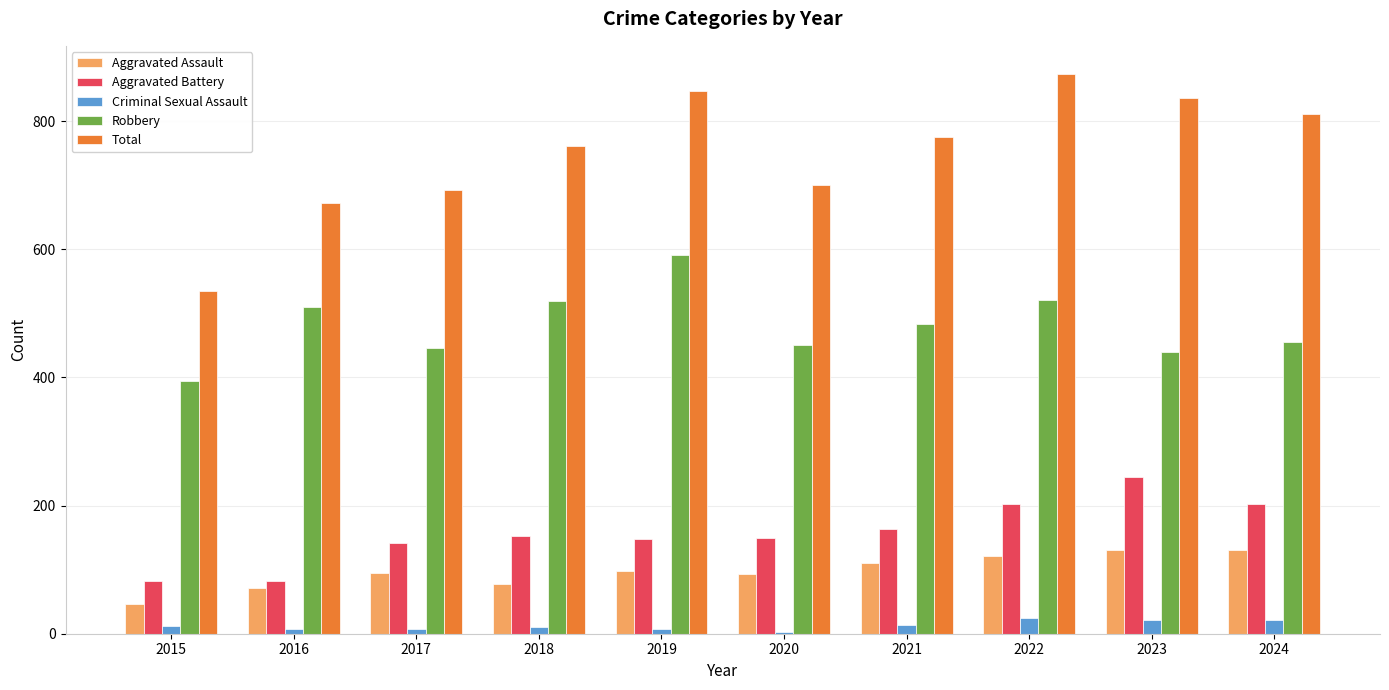

The Total series shows 775 at 2021. True or false?

True